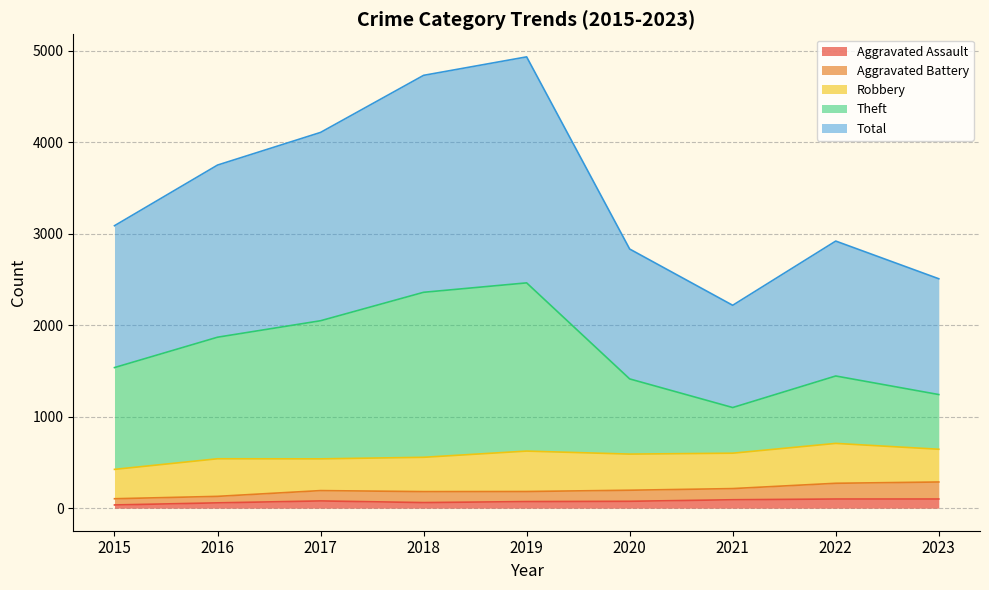

True or false: Aggravated Battery and Total cross at least once.

False